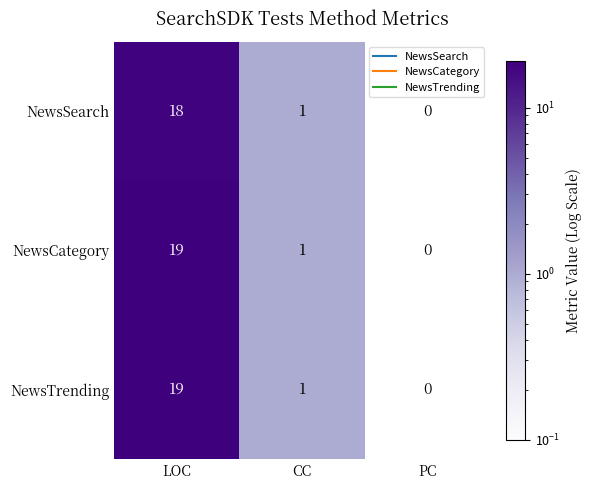

What is the difference between the maximum and minimum values in the NewsCategory series?

19